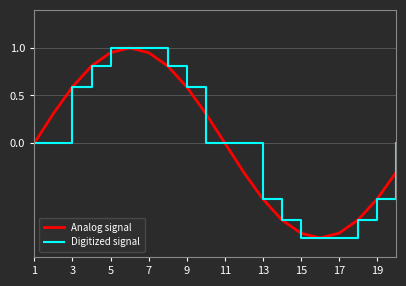

What are all the series names shown in the legend?

Analog signal, Digitized signal